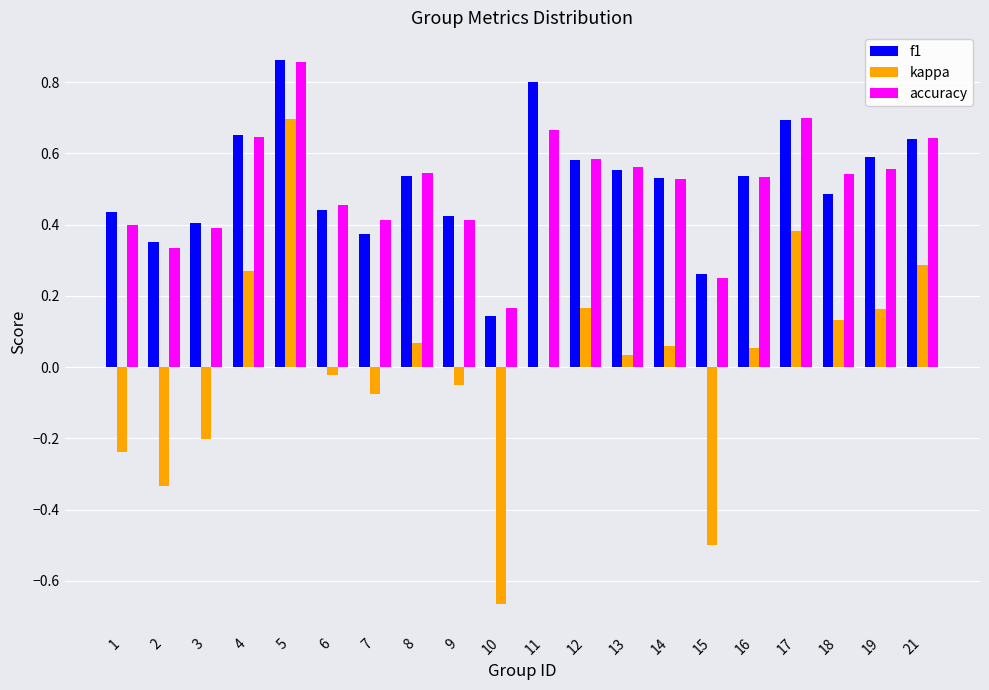

At which label does f1 reach its peak?

5